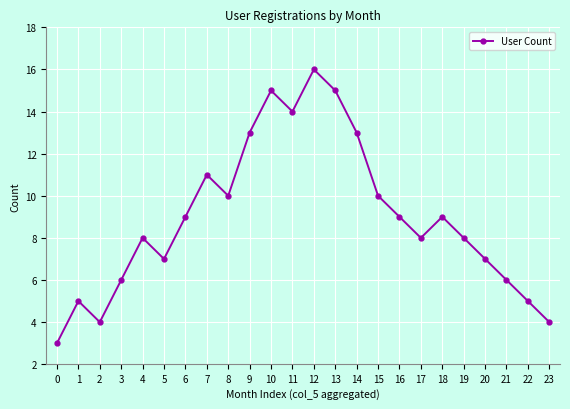

Reading left to right, list all the values displayed in this chart.

3	5	4	6	8	7	9	11	10	13	15	14	16	15	13	10	9	8	9	8	7	6	5	4